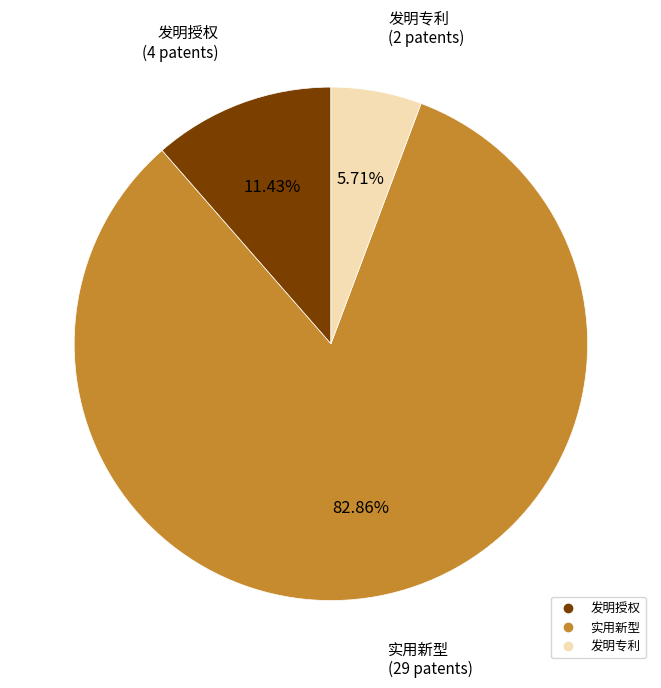

The 发明授权 slice represents 24% of the pie. True or false?

False